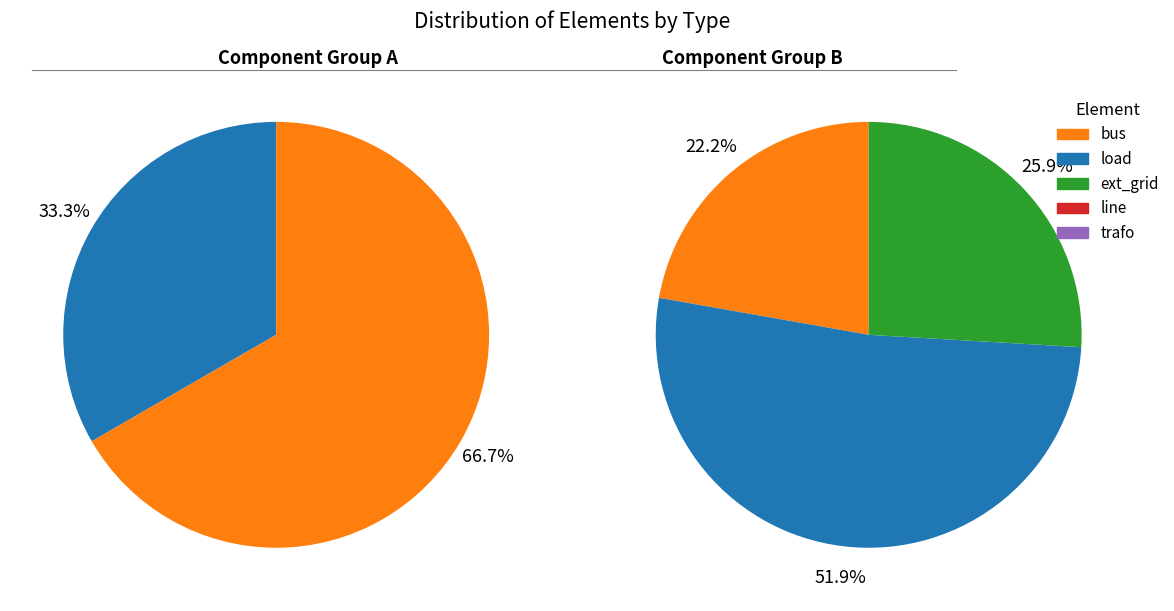

Does line represent more than half of the total?

No